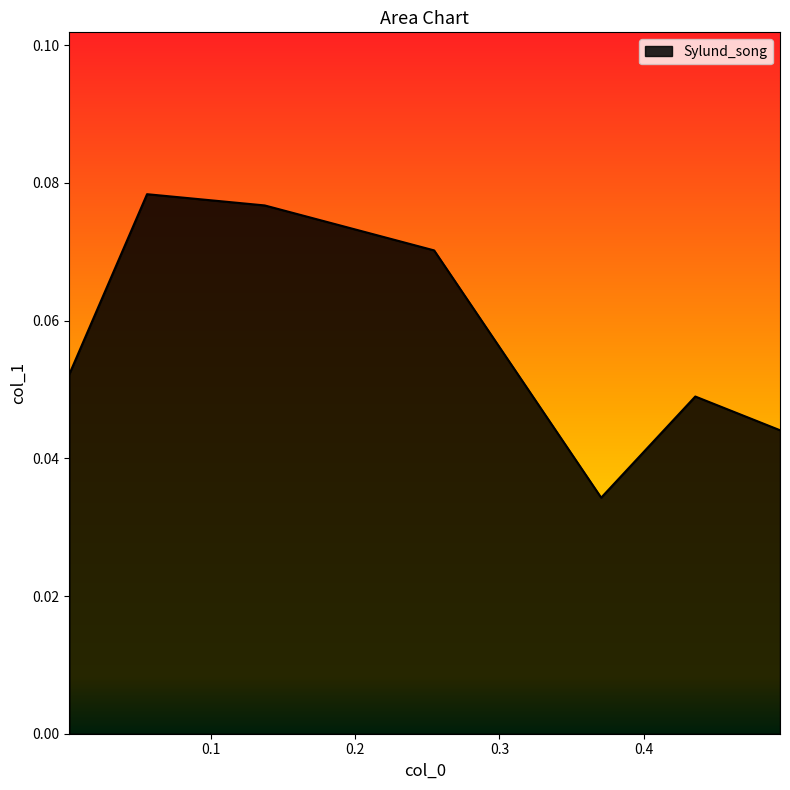

How many interior local valleys (lower than both neighbors) does the data have?

1